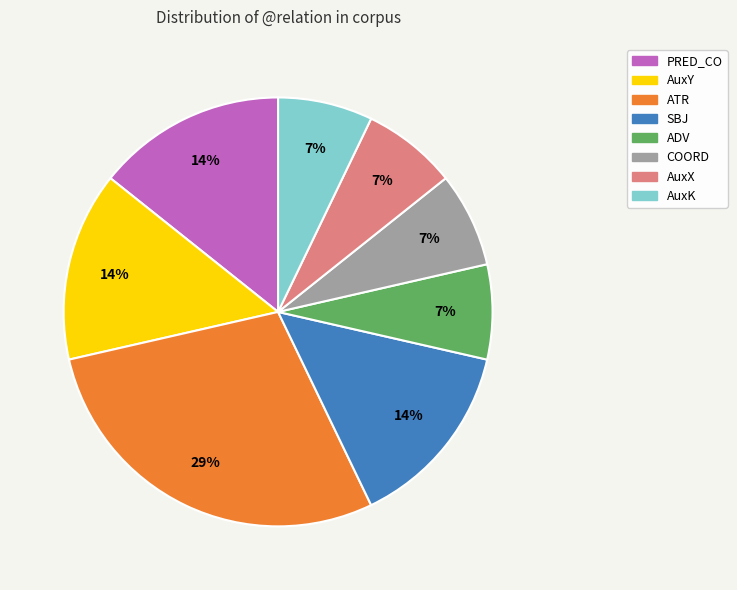

To the nearest percent, what is the combined percentage of AuxK and AuxY?

21%